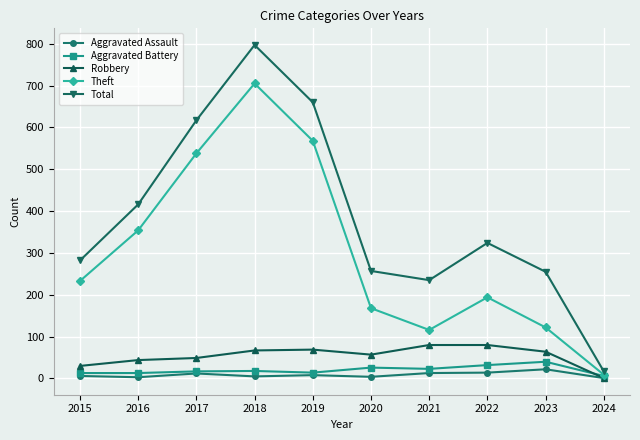

True or false: Total and Aggravated Assault cross at least once.

False